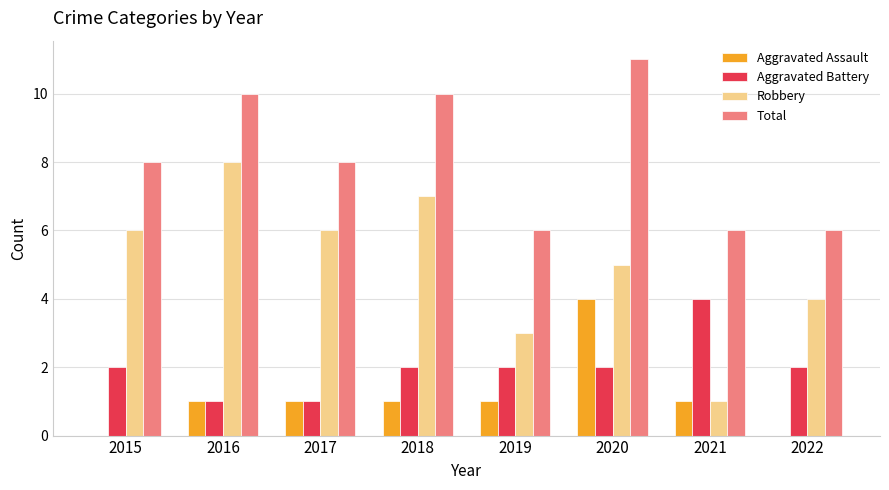

Count the number of categories in the chart.

8